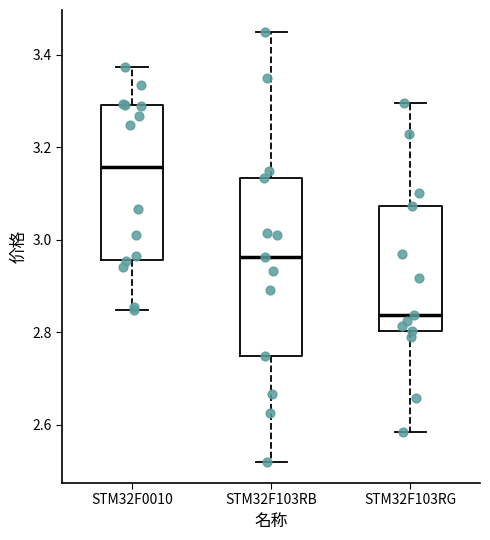

Where is the upper edge of the box for STM32F0010 on the y-axis? The values are not printed on the chart, so give them approximately, as read against the axis.

3.30